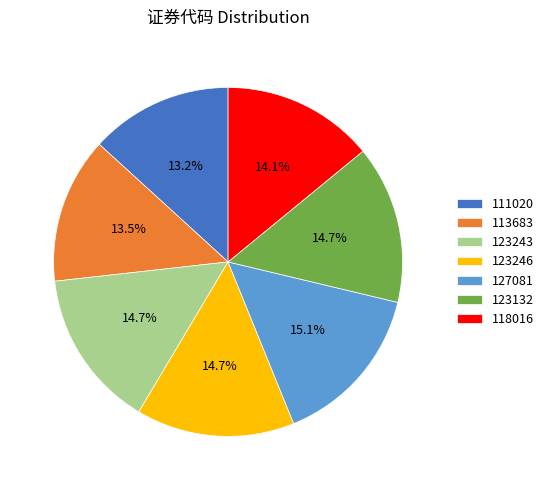

Between 118016 and 111020, which is larger?

118016